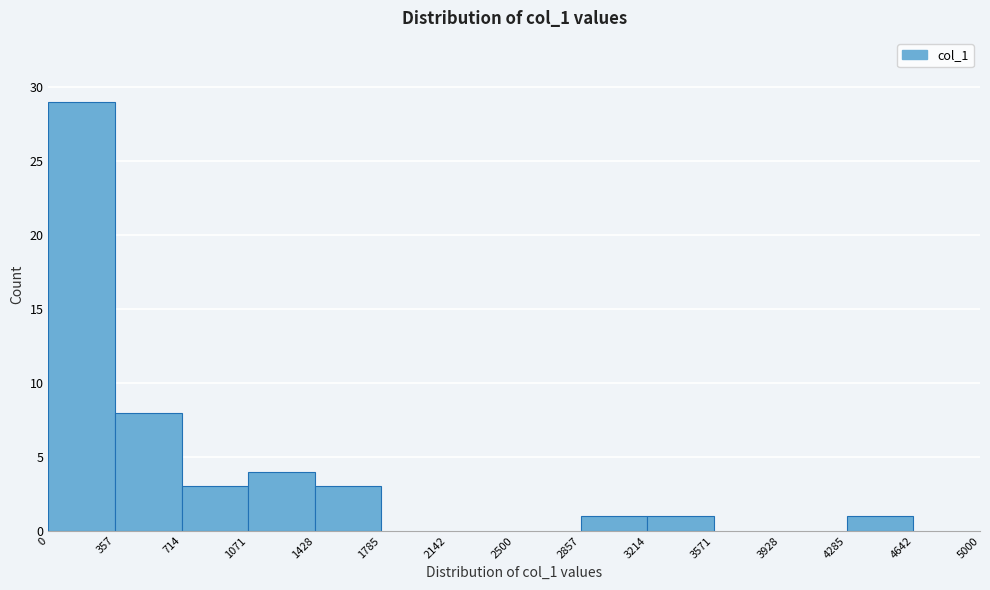

Reading left to right, transcribe this chart: for each bar, give the range it covers on the x-axis and its height. The values are not printed on the chart, so give them approximately, as read against the axis.

0 to 357: 29
357 to 714: 8
714 to 1071: 3
1071 to 1428: 4
1428 to 1785: 3
1785 to 2142: 0
2142 to 2500: 0
2500 to 2857: 0
2857 to 3214: 1
3214 to 3571: 1
3571 to 3928: 0
3928 to 4285: 0
4285 to 4642: 1
4642 to 5000: 0